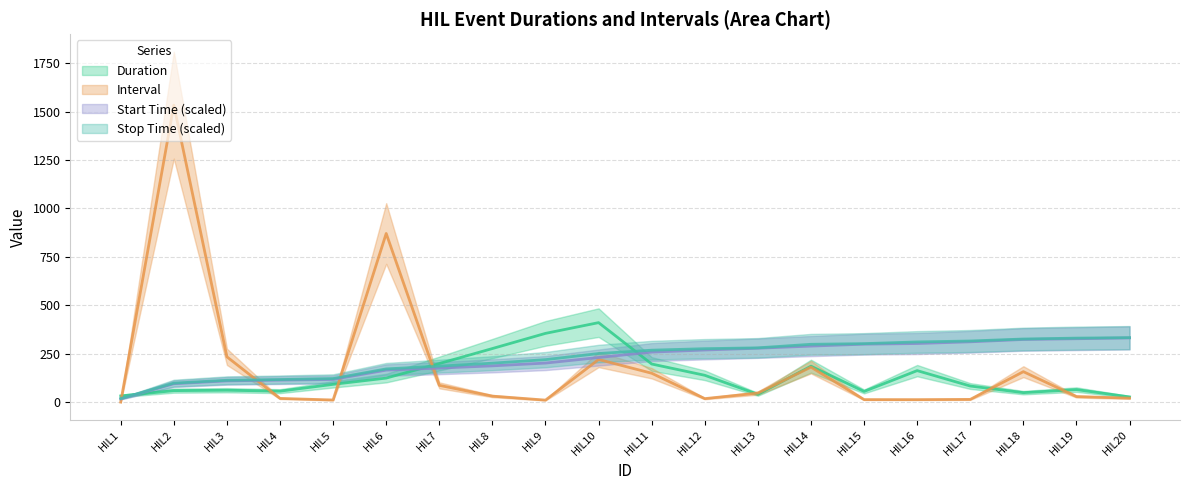

Reading left to right, what are all the values shown in this chart?

Duration: 31.9	59.2	61.2	56.5	91.7	124.0	199.0	276.5	354.8	410.2	196.7	138.3	40.0	185.4	55.0	162.5	82.9	48.8	64.6	26.7
Interval: 0.0	1533.1	233.8	19.0	10.8	870.4	86.5	30.8	10.2	220.0	149.0	17.9	46.5	180.4	12.9	12.7	14.0	157.1	28.5	20.4
Start Time(ms):: 16.7	95.0	109.6	113.6	117.0	165.1	175.6	187.1	201.4	230.2	258.1	268.9	278.1	289.1	299.0	302.4	311.2	323.2	327.1	331.4
Stop Time(ms):: 18.3	97.9	112.7	116.4	121.6	171.3	185.6	200.9	219.2	250.7	268.0	275.8	280.1	298.4	301.8	310.6	315.4	325.7	330.3	332.7